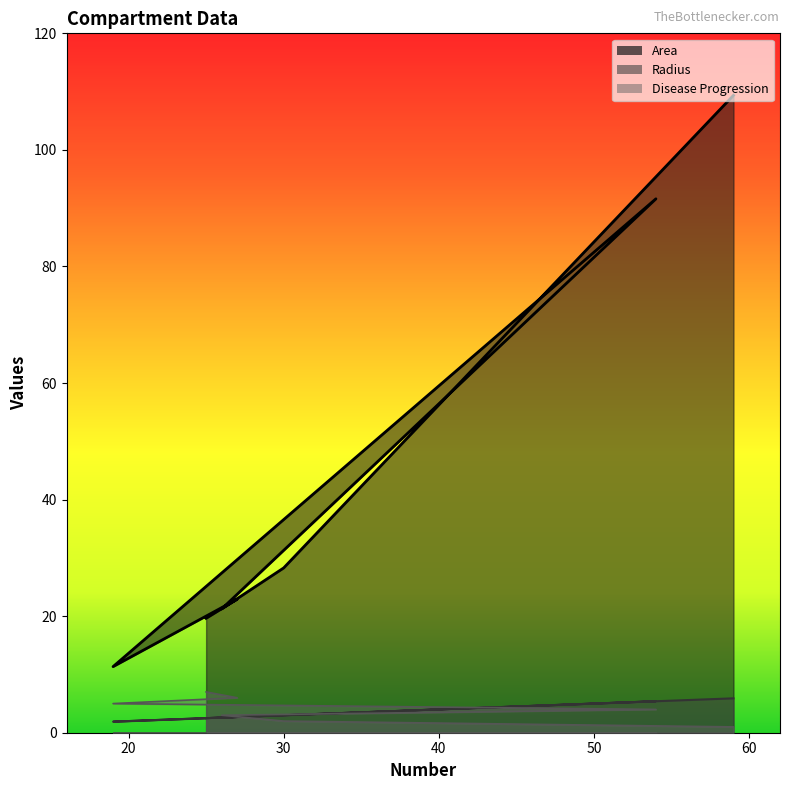

Which has a higher value, 59 or 19?

59